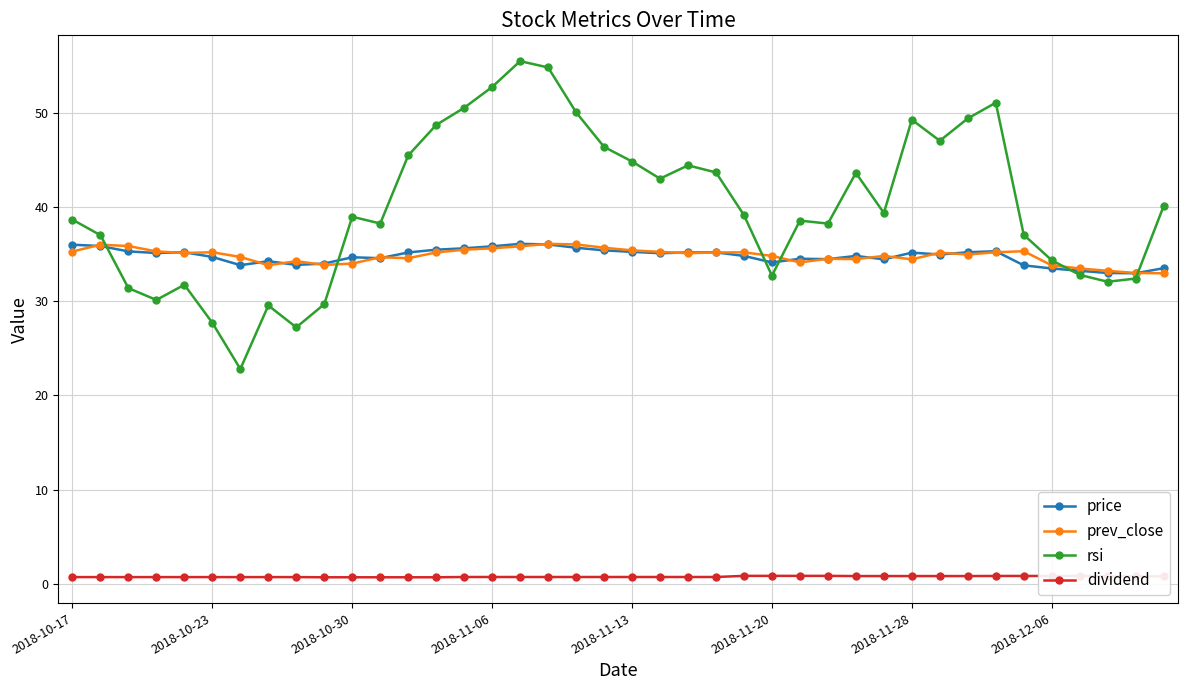

What is the value of the prev_close point at the 34th from the left?

35.2